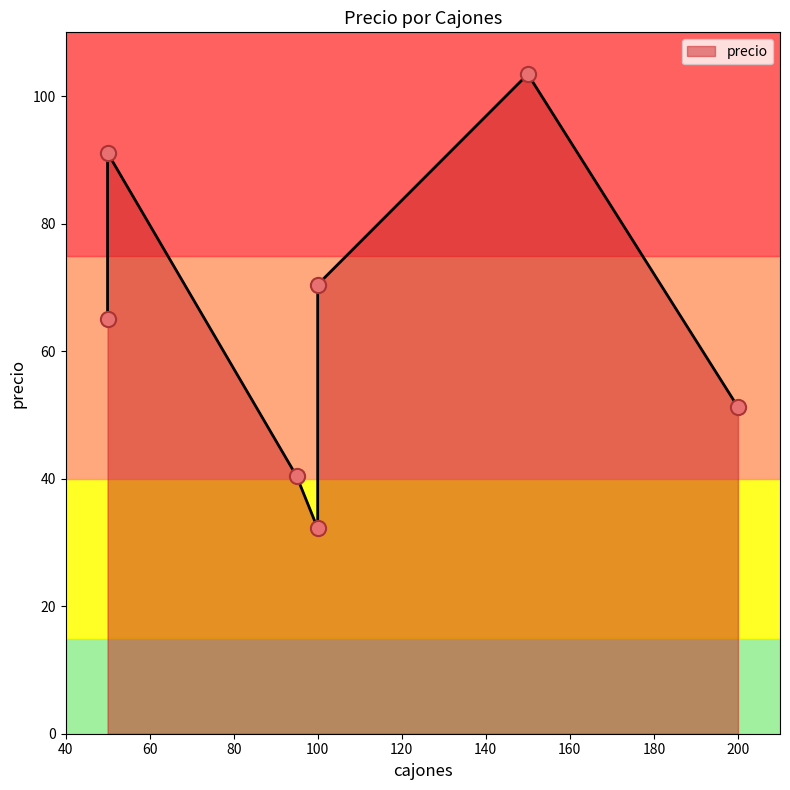

What is the ratio of the value at 100 to the value at 150?

0.7